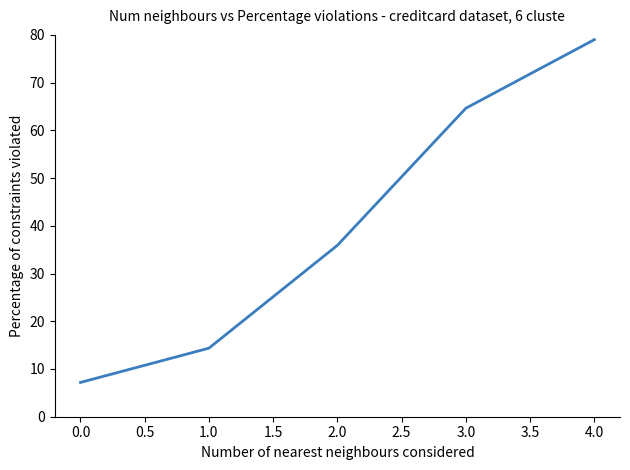

True or false: the data shows 7.2 at 0.0.

True